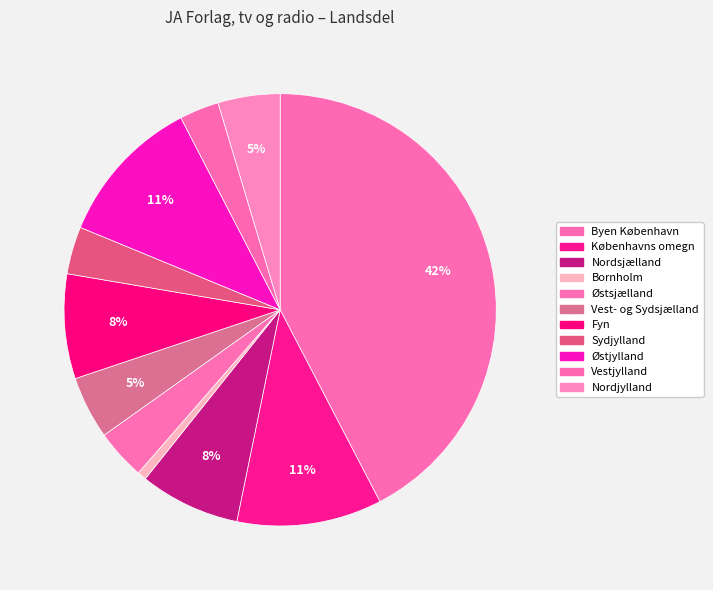

Which category has the smallest portion of the pie?

Bornholm